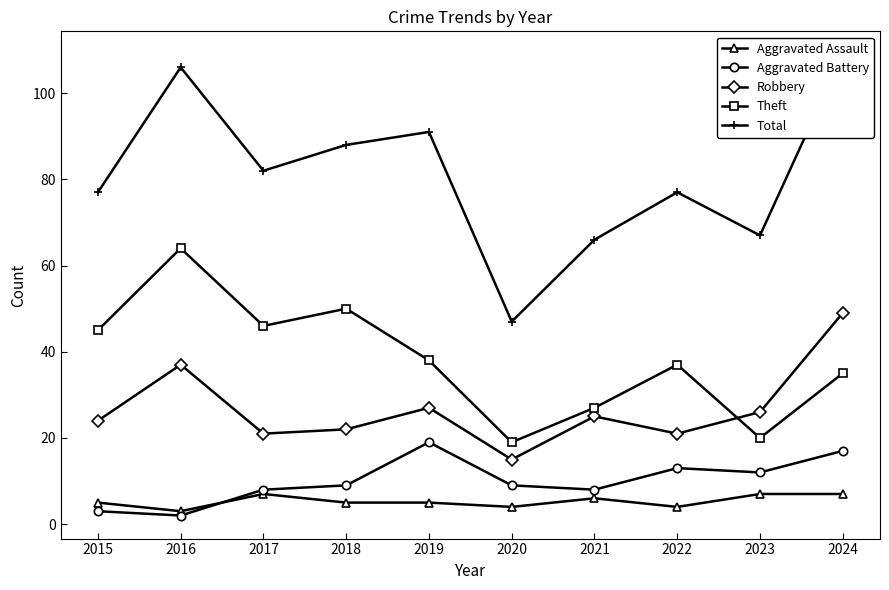

What is the sum of the Theft values at 2020 and 2016?

83